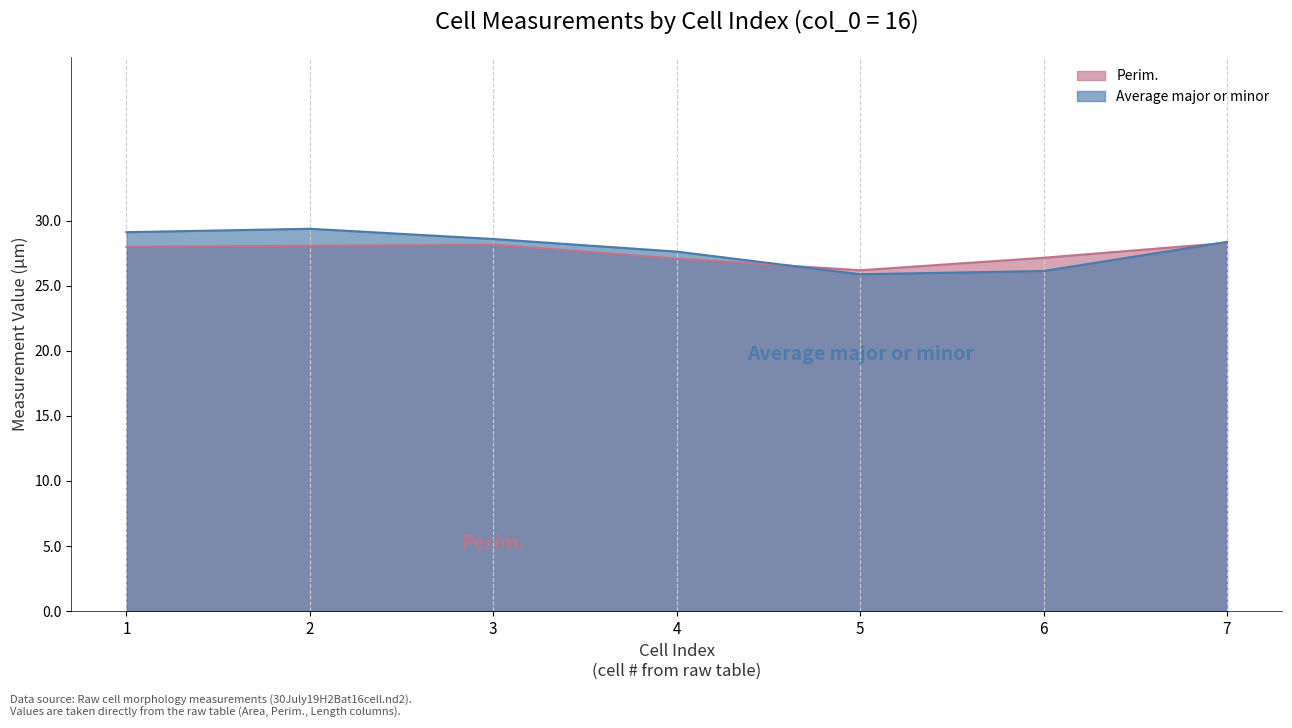

What is the smallest value displayed?

25.9